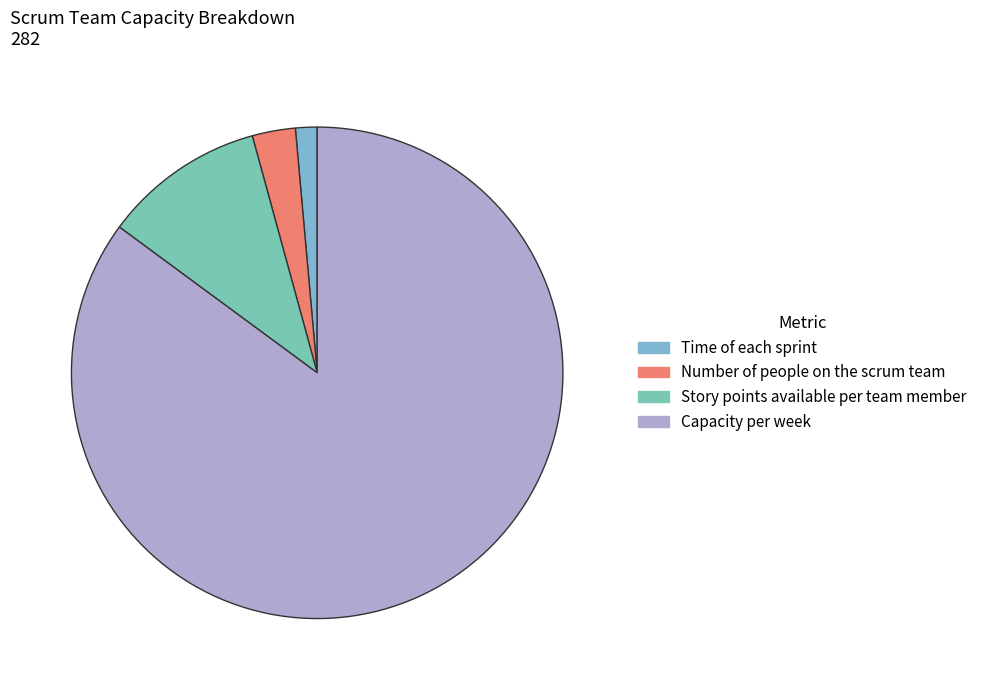

Rank the categories by value from highest to lowest.

Capacity per week, Story points available per team member, Number of people on the scrum team, Time of each sprint